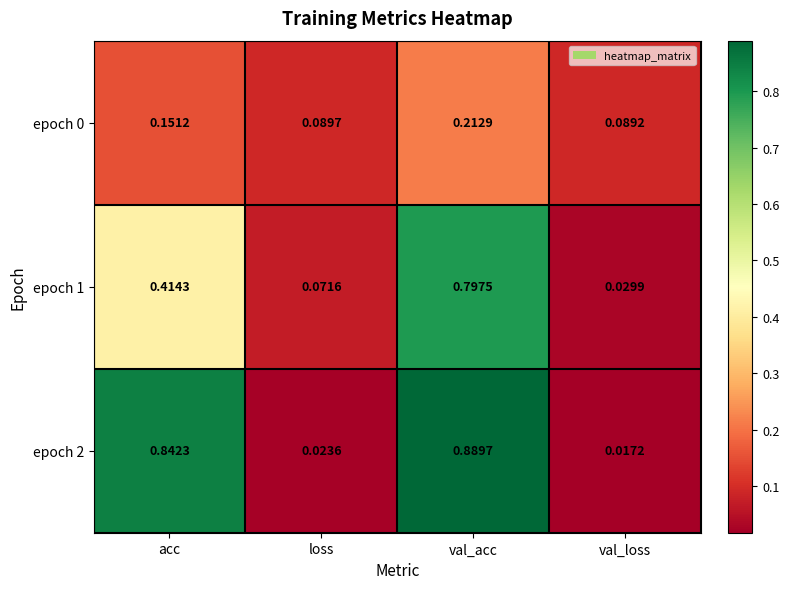

What is the spread (max minus min) of values at acc?

0.7